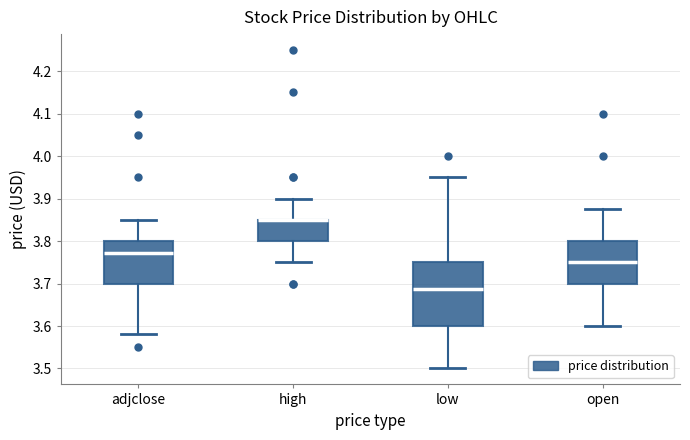

Reading left to right, transcribe this box plot: for each box, give where its median line is, the range the box spans, and where its two whiskers end, as read against the y-axis. The values are not printed on the chart, so give them approximately, as read against the axis.

adjclose: median 3.77, box 3.70 to 3.80, whiskers 3.58 to 3.85
high: median 3.85 (drawn on the box's upper edge), box 3.80 to 3.85, whiskers 3.75 to 3.90
low: median 3.69, box 3.60 to 3.75, whiskers 3.50 to 3.95
open: median 3.75, box 3.70 to 3.80, whiskers 3.60 to 3.88